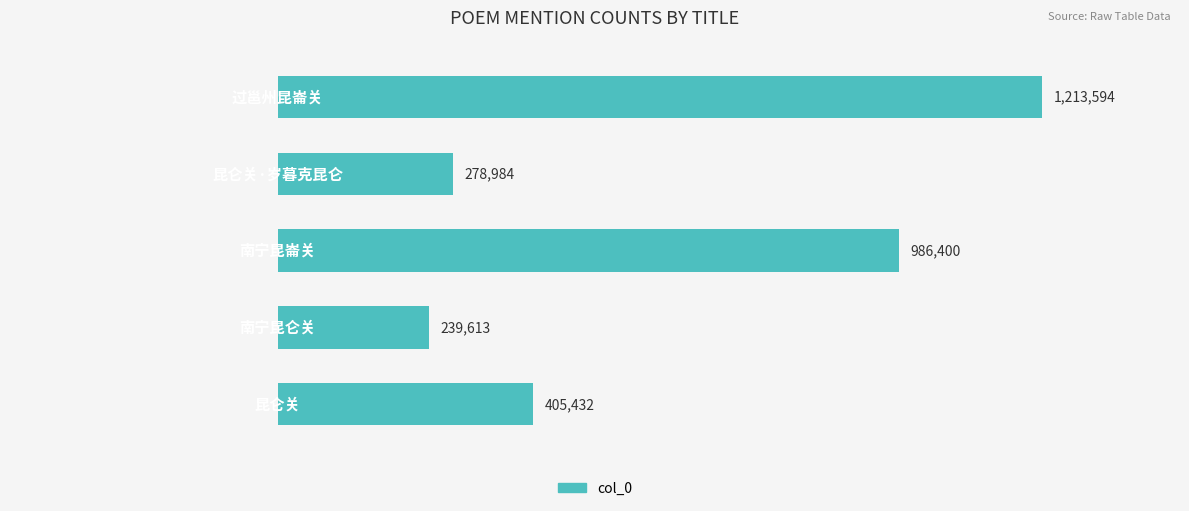

What is the difference between the second highest and second lowest values?

707416